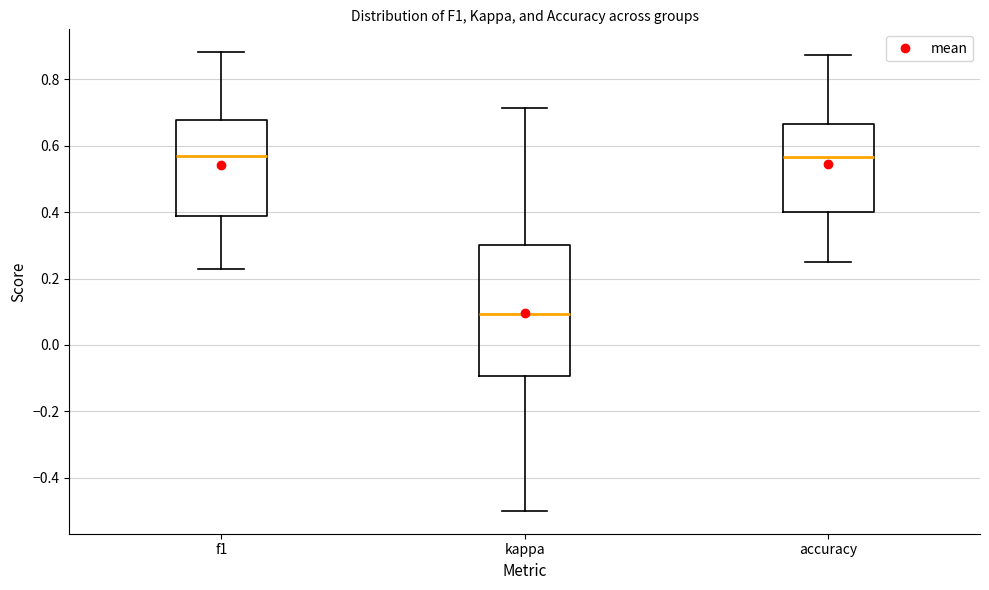

Where does the median line of the box for kappa sit on the y-axis? The values are not printed on the chart, so give them approximately, as read against the axis.

0.10